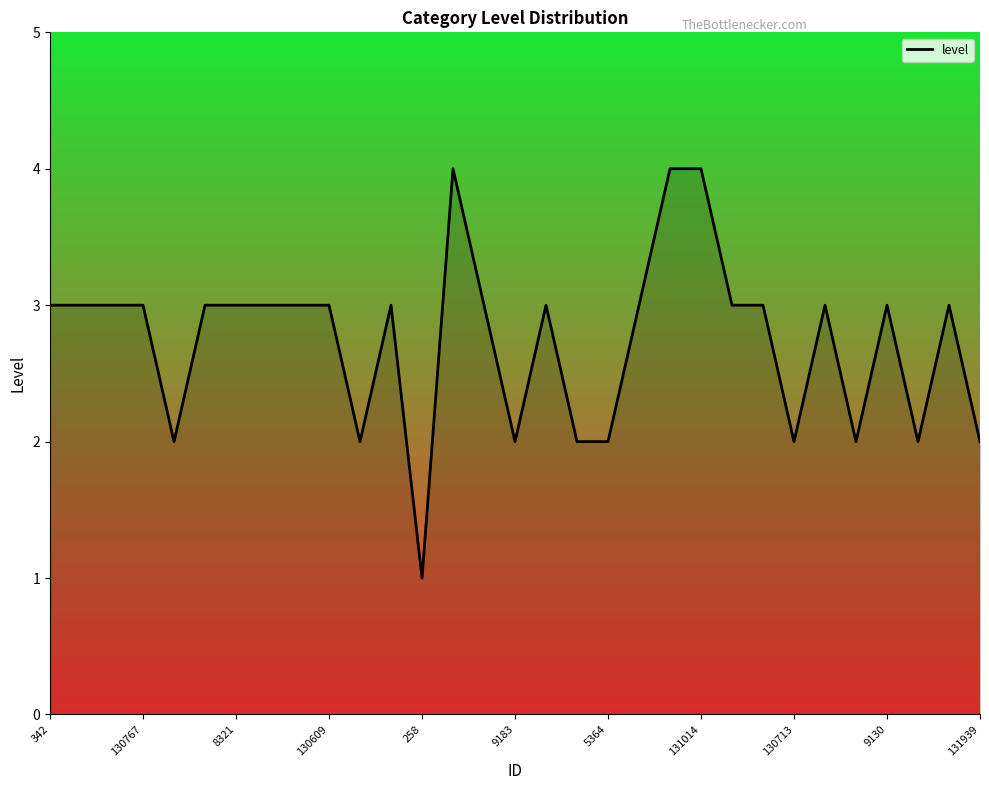

What is the difference between the maximum and minimum values?

3